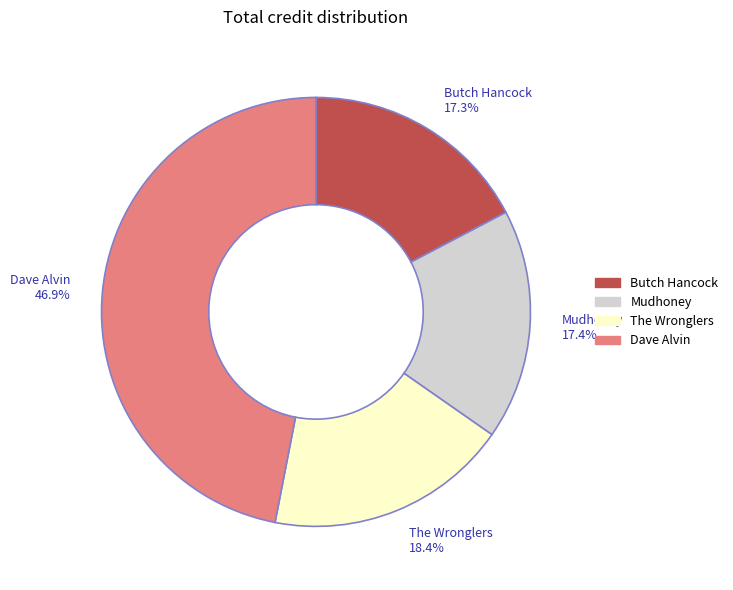

What is the largest slice in the pie chart?

Dave Alvin